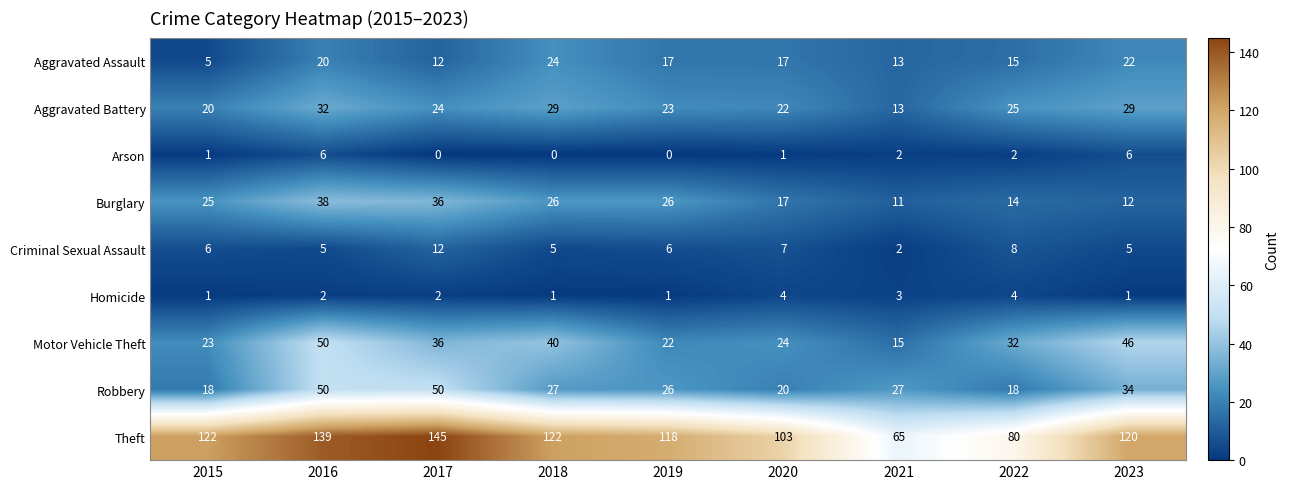

Which label corresponds to the largest value in the chart?

2017